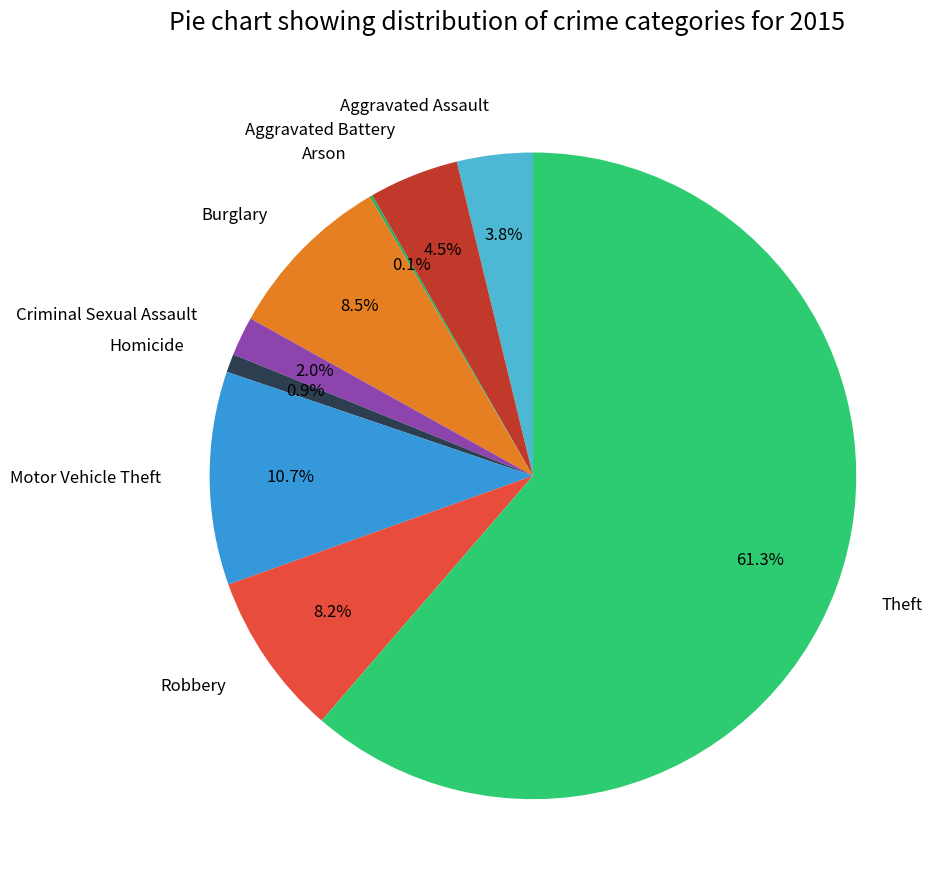

What is the ratio of the value at Robbery to the value at Homicide?

9.0